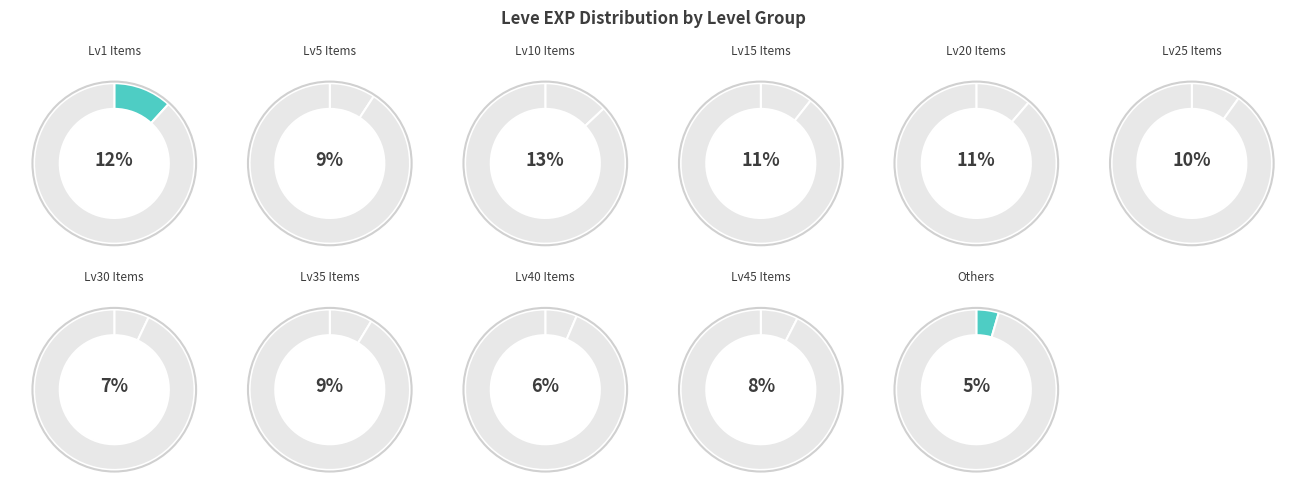

Do Maple Clogs and Maple Shortbow together represent more than half of the pie?

No